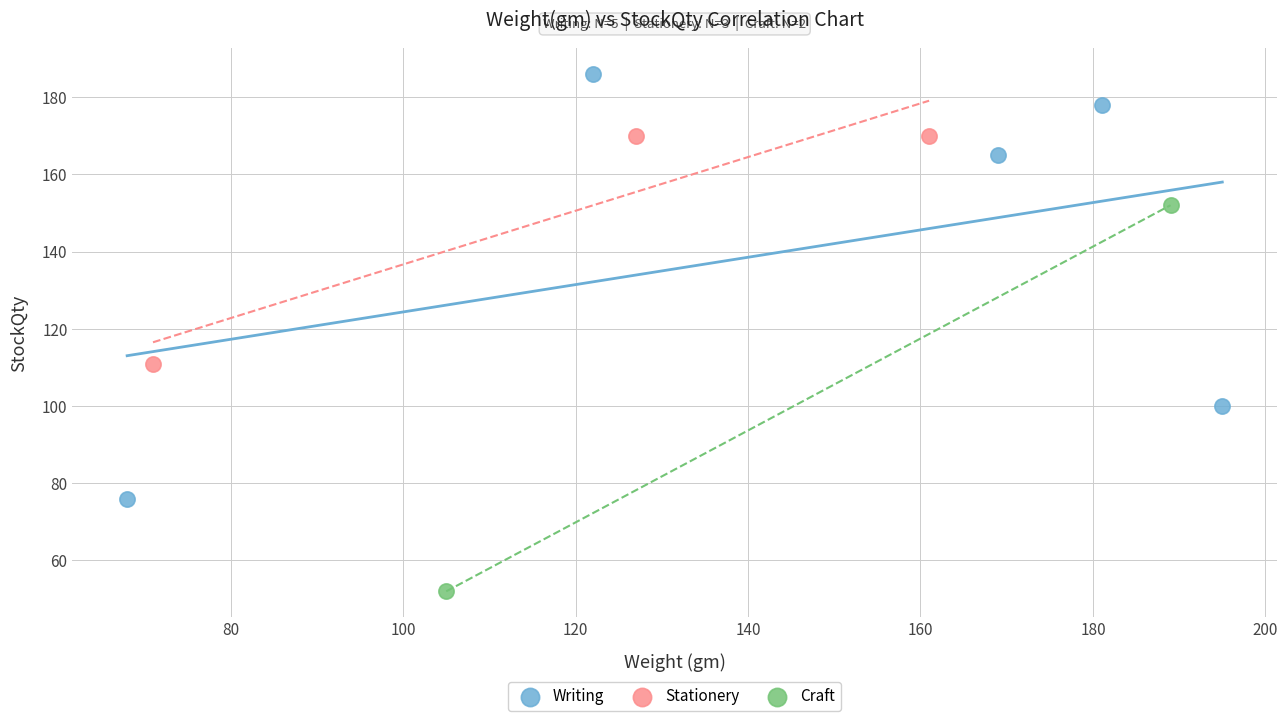

Which series has the widest spread of Y values?

Writing